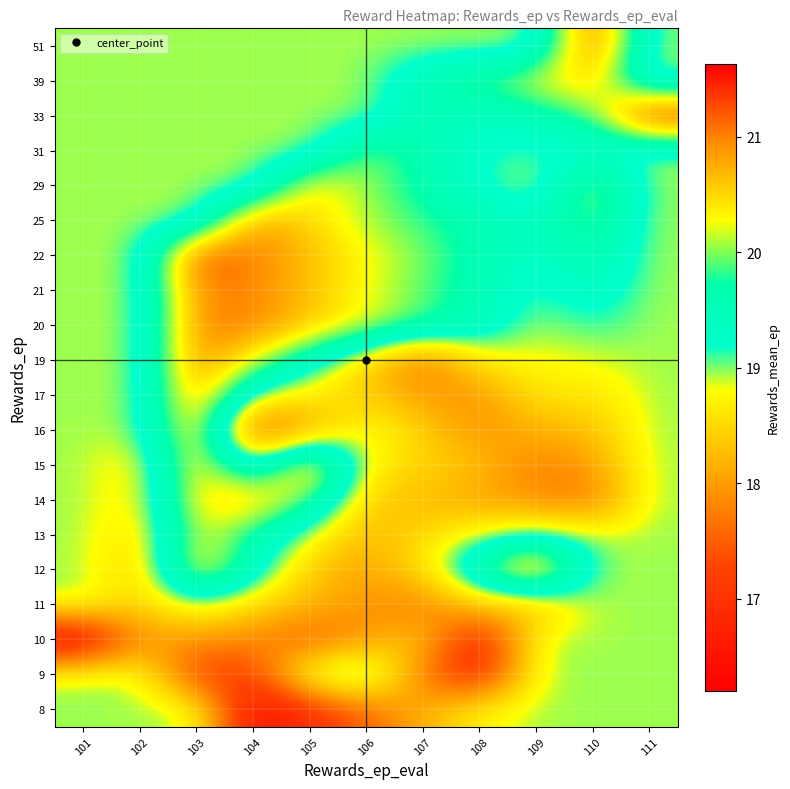

What is the total value across all series at 104?

383.7